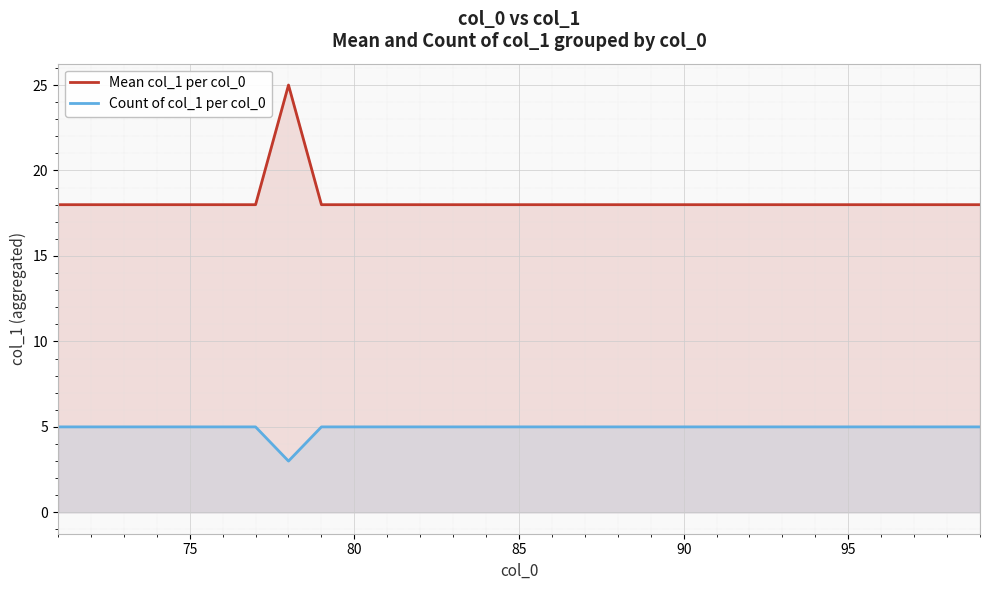

At how many categories does at least one series exceed 20?

1